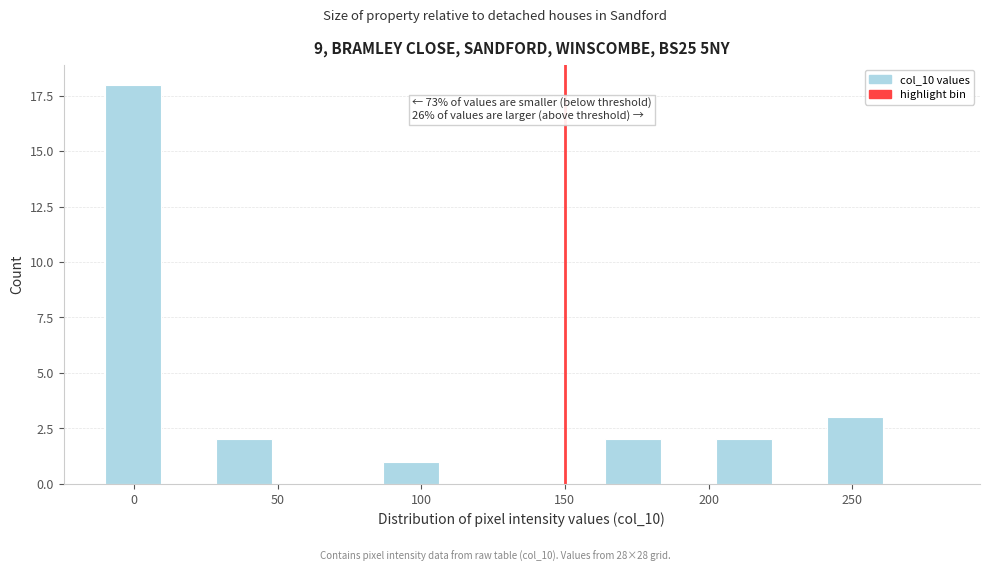

Read against the x-axis, roughly where is the centre of the tallest bar?

0